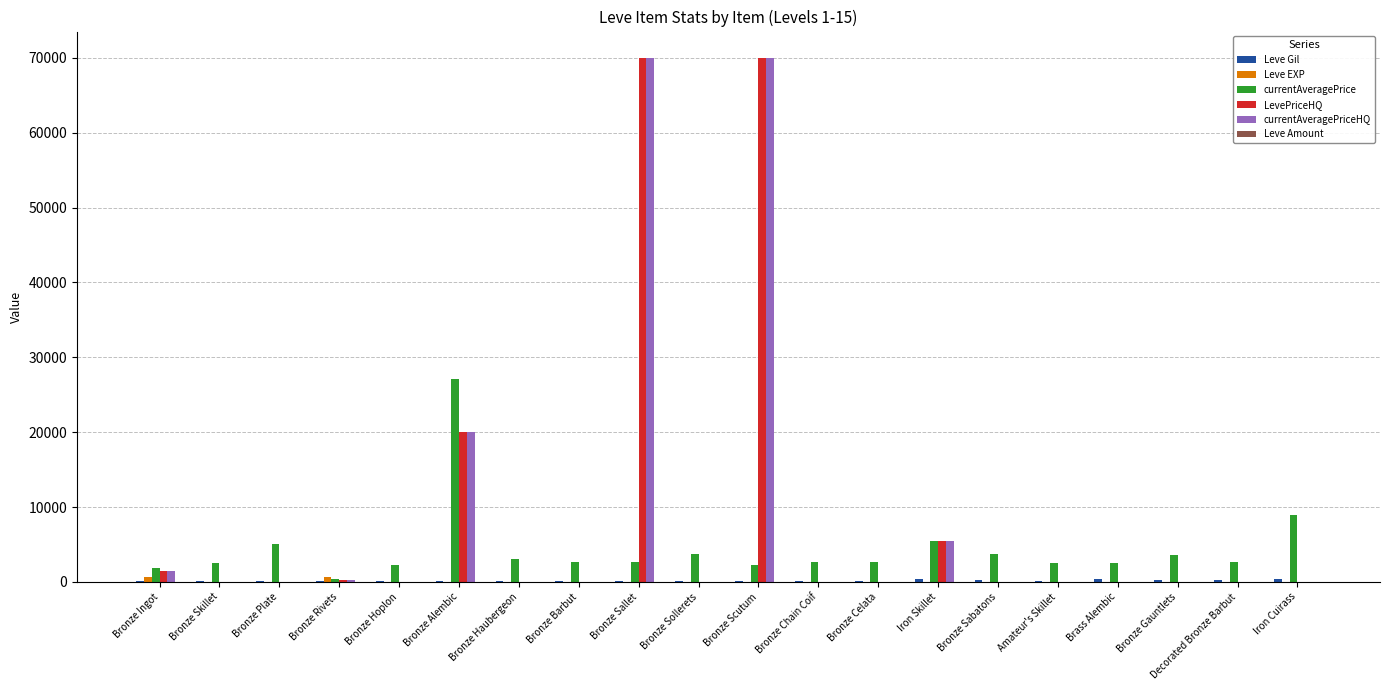

At which label is LevePriceHQ closest to 35002?

Bronze Alembic